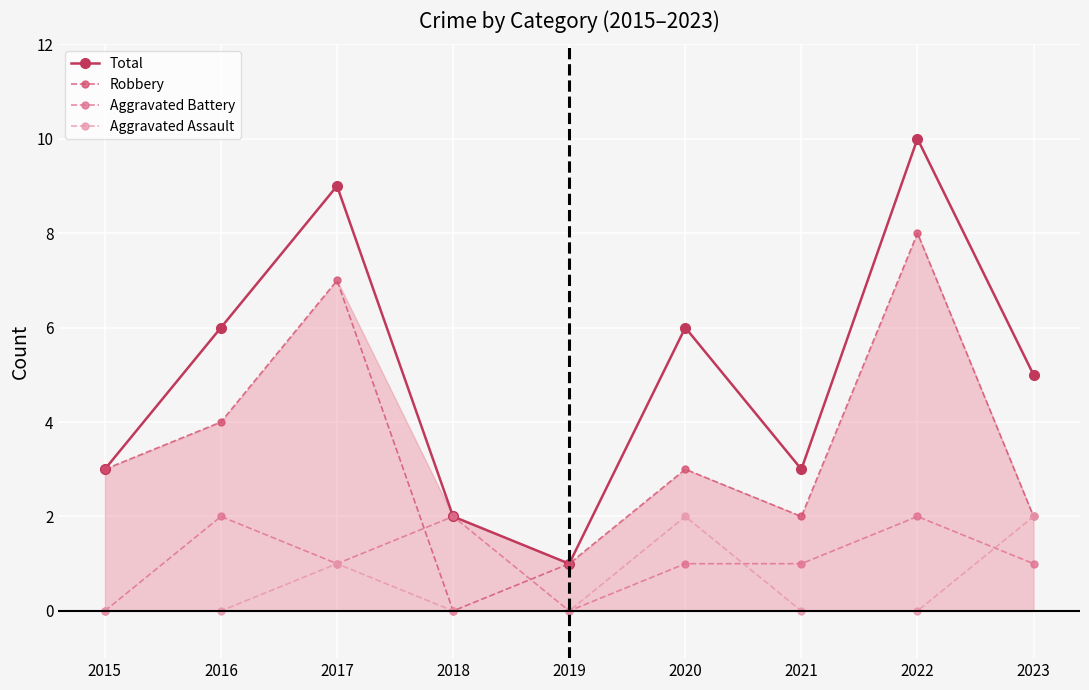

At which label is Total closest to 5?

2023